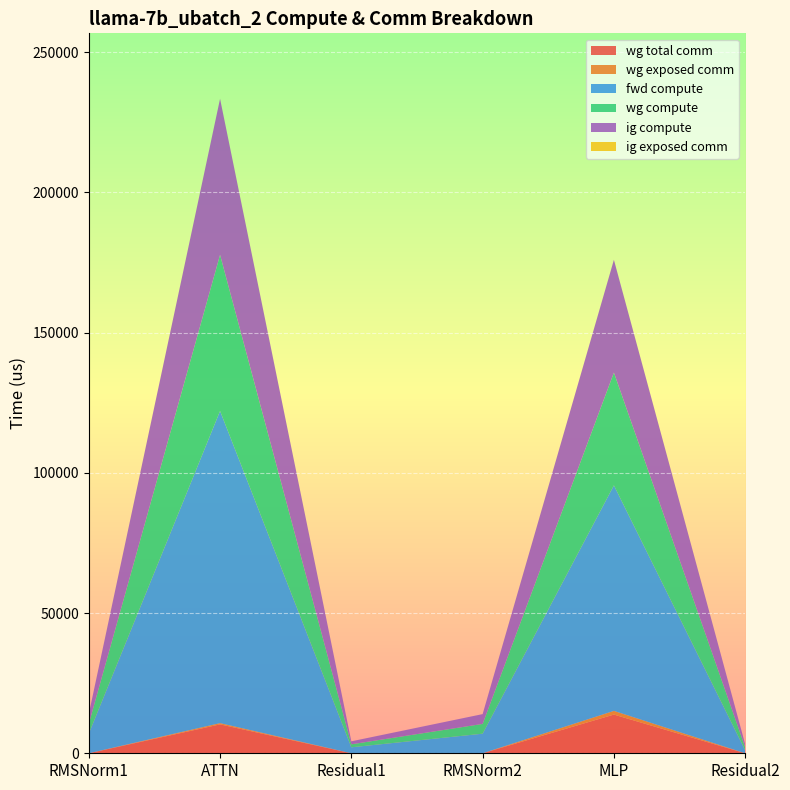

Reading left to right, transcribe all the data shown in this chart.

wg total comm: 0.0	10306.8	0.0	0.0	13800.3	0.0
wg exposed comm: 0.0	442.4	0.0	0.0	1315.2	0.0
fwd compute: 6984.1	111325.0	2132.9	6984.1	80429.7	1066.5
wg compute: 3492.1	55662.5	1066.5	3492.1	40214.8	1066.5
ig compute: 3492.1	55662.5	1066.5	3492.1	40214.8	1066.5
ig exposed comm: 0.0	0.0	0.0	0.0	0.0	0.0